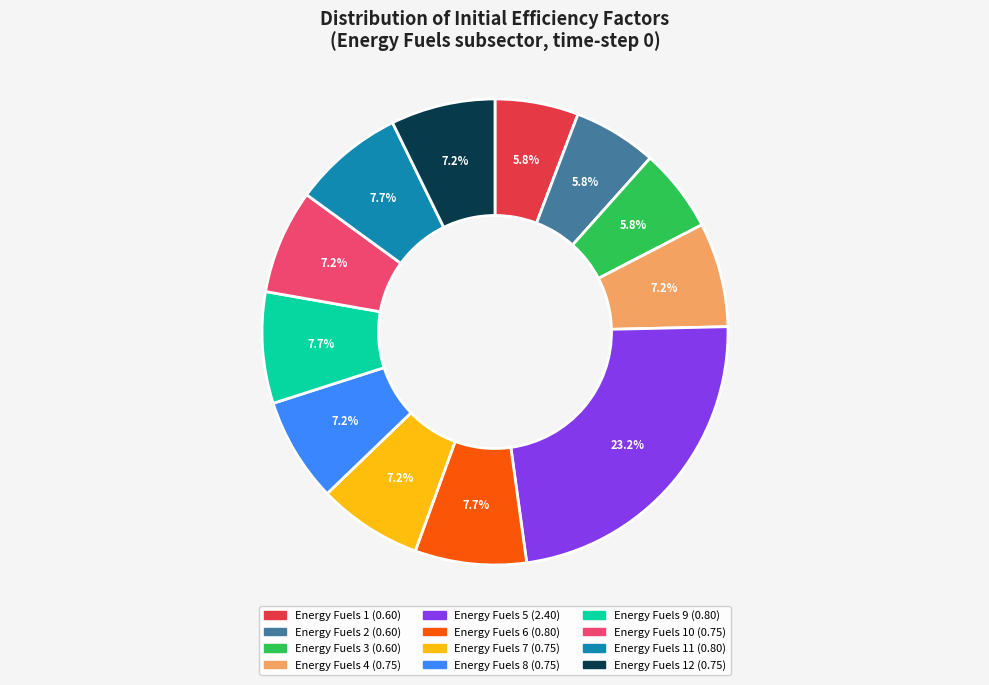

Is there any slice that represents more than half of the pie?

No